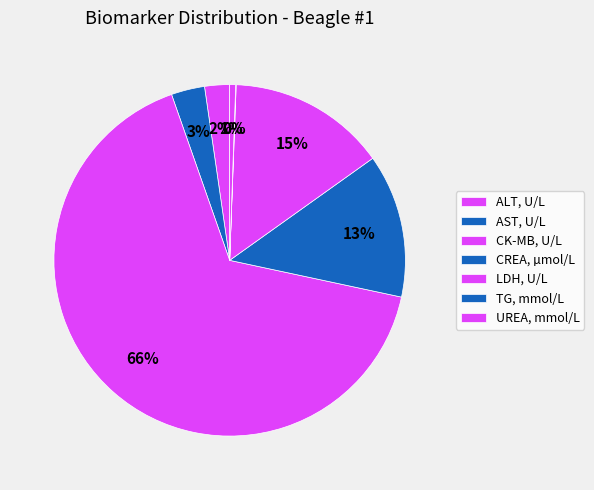

To the nearest percent, what is the difference between the LDH, U/L and CREA, µmol/L slice percentages?

1%